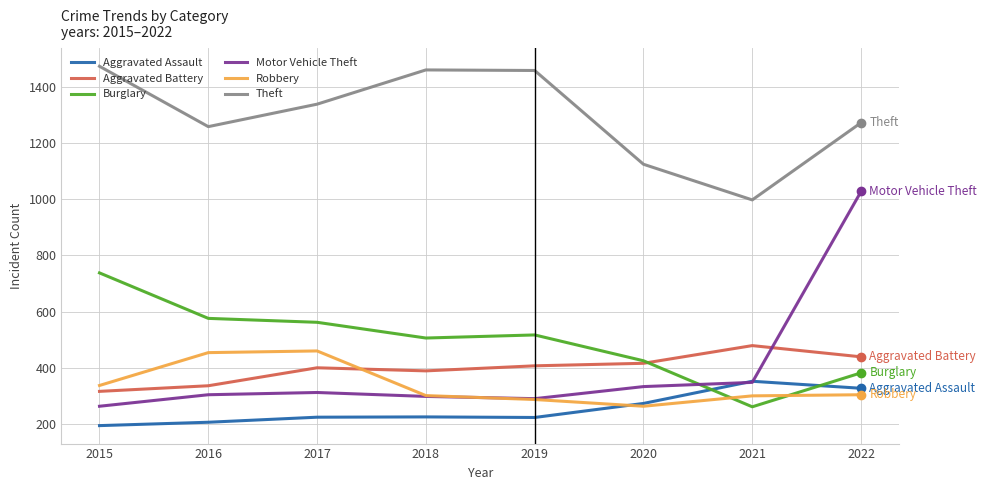

True or false: Aggravated Assault and Theft cross at least once.

False